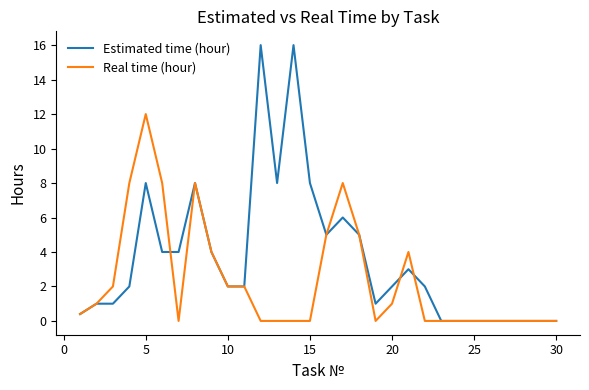

At how many categories does at least one series exceed 10?

3